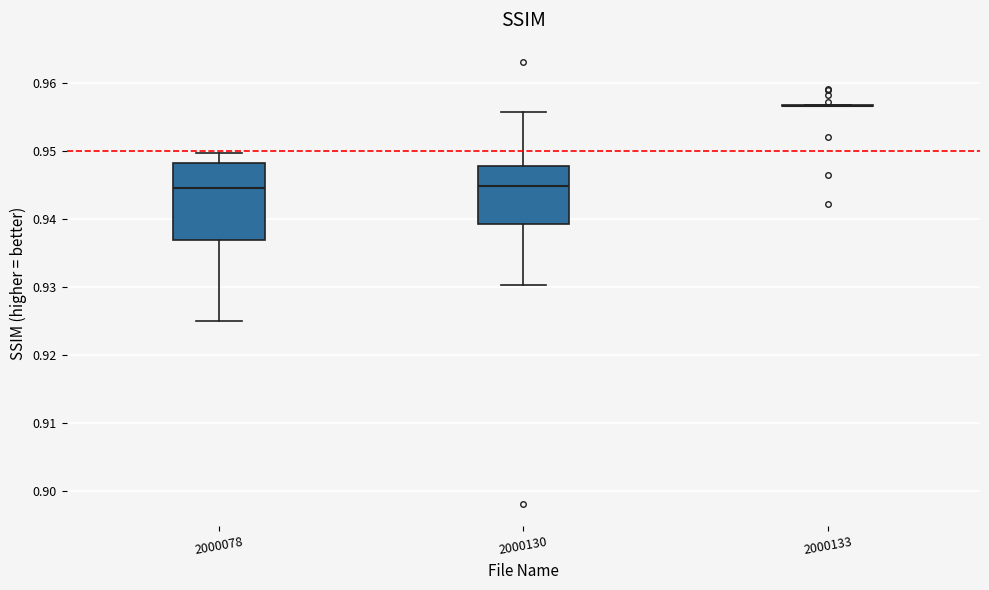

Reading left to right, read every box against the y-axis: the position of its median line, the range the box covers, and the ends of its whiskers. The values are not printed on the chart, so give them approximately, as read against the axis.

2000078: median 0.945, box 0.937 to 0.948, whiskers 0.925 to 0.950
2000130: median 0.945, box 0.939 to 0.948, whiskers 0.930 to 0.956
2000133: box collapsed to a line at 0.957, whiskers 0.957 to 0.957